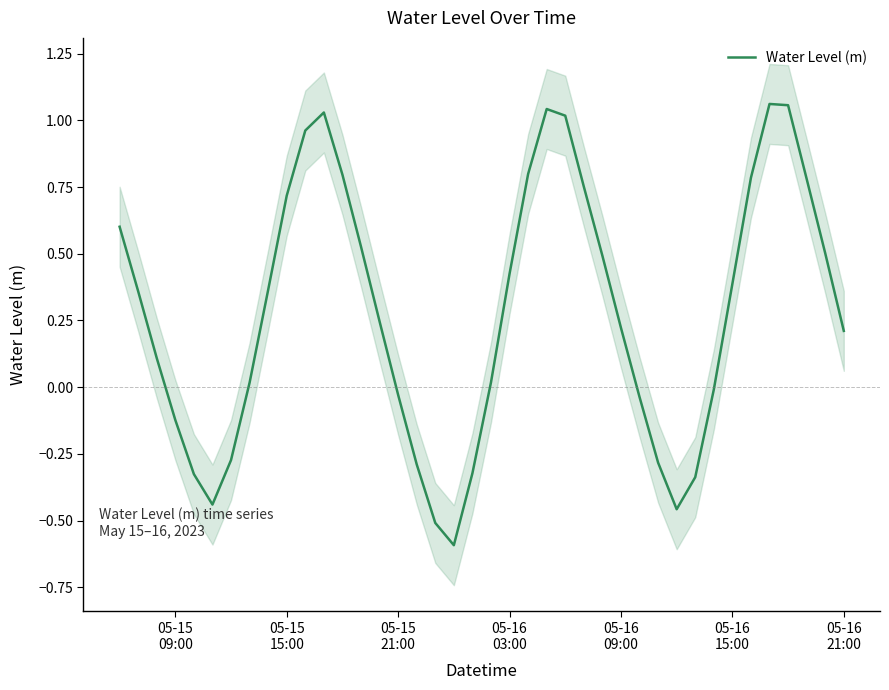

What is the difference between the maximum and minimum values?

1.7